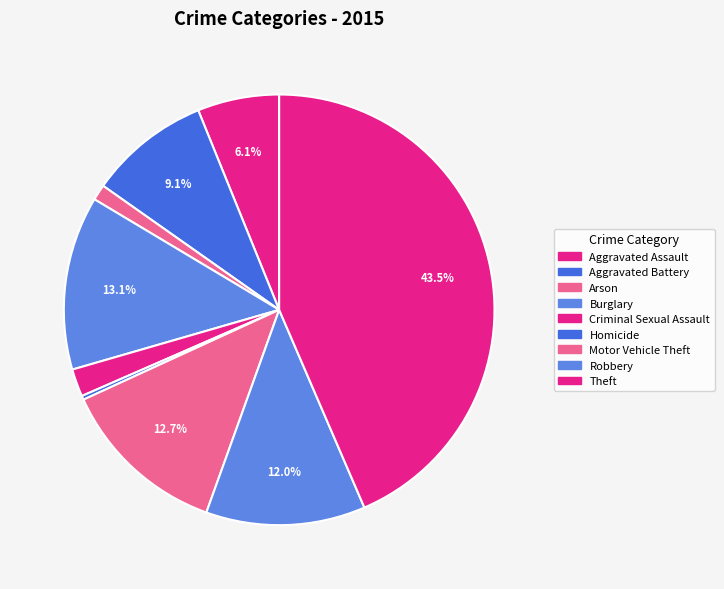

Is the sum of Motor Vehicle Theft and Robbery greater than half?

No